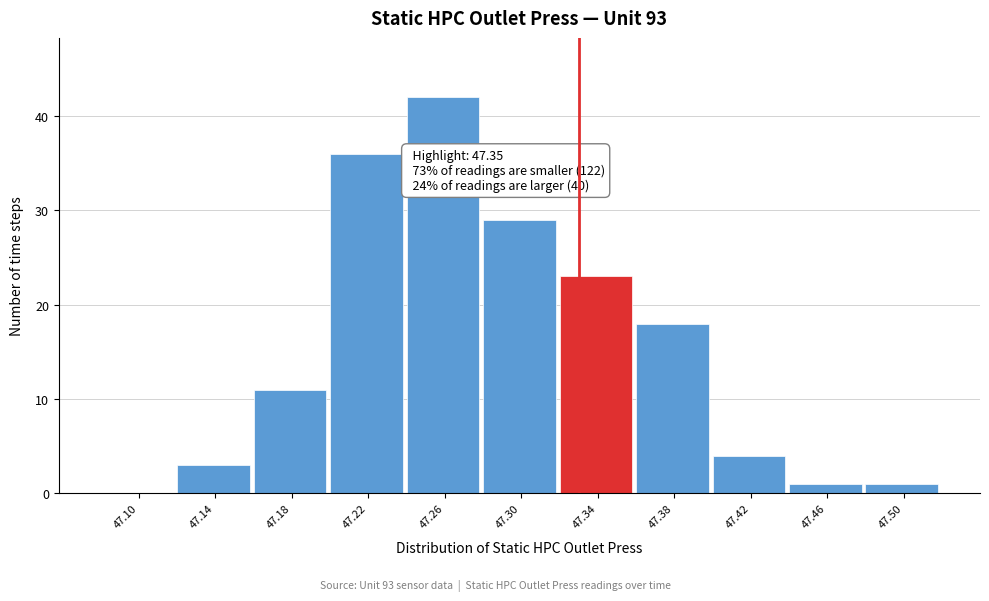

Reading right to left, transcribe all the data shown in this chart.

47.50=1	47.46=1	47.42=4	47.38=18	47.34=23	47.30=29	47.26=42	47.22=36	47.18=11	47.14=3	47.10=0